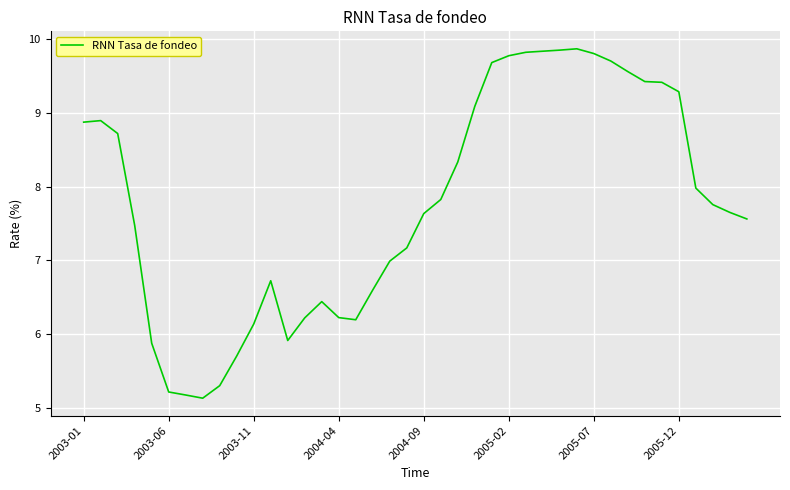

What is the maximum value shown in the chart?

9.9